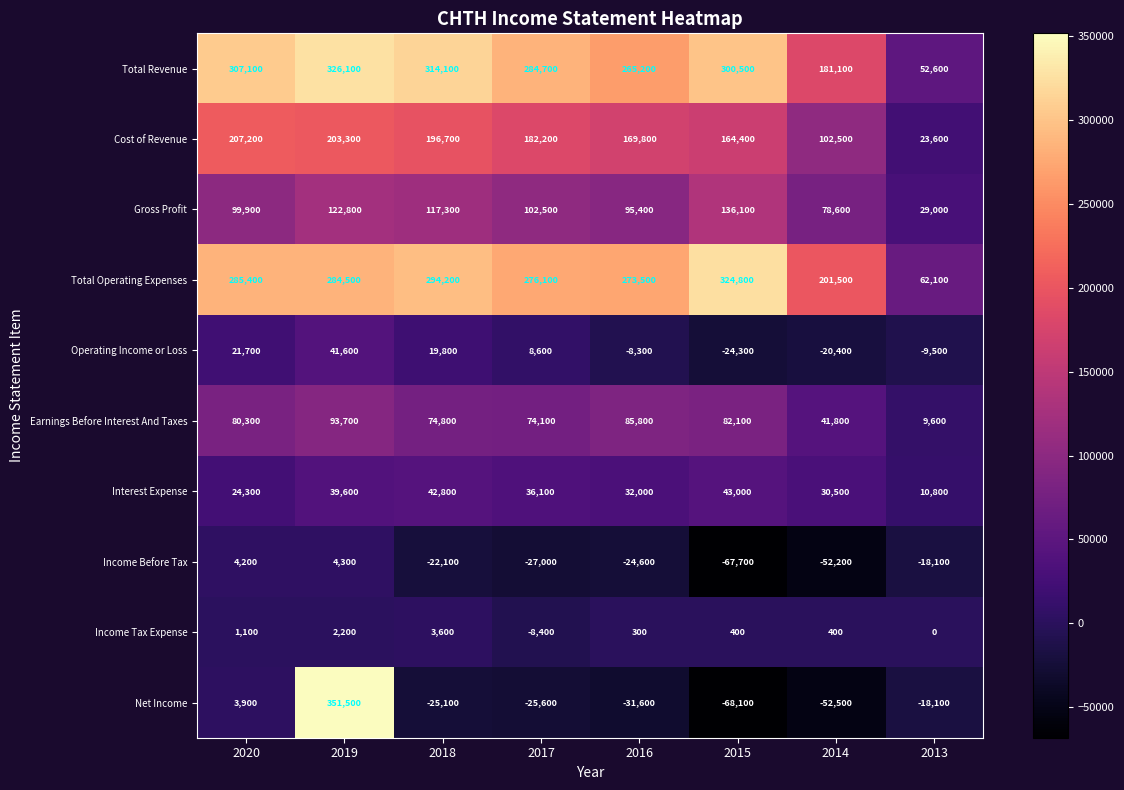

How many series are shown in this chart?

10